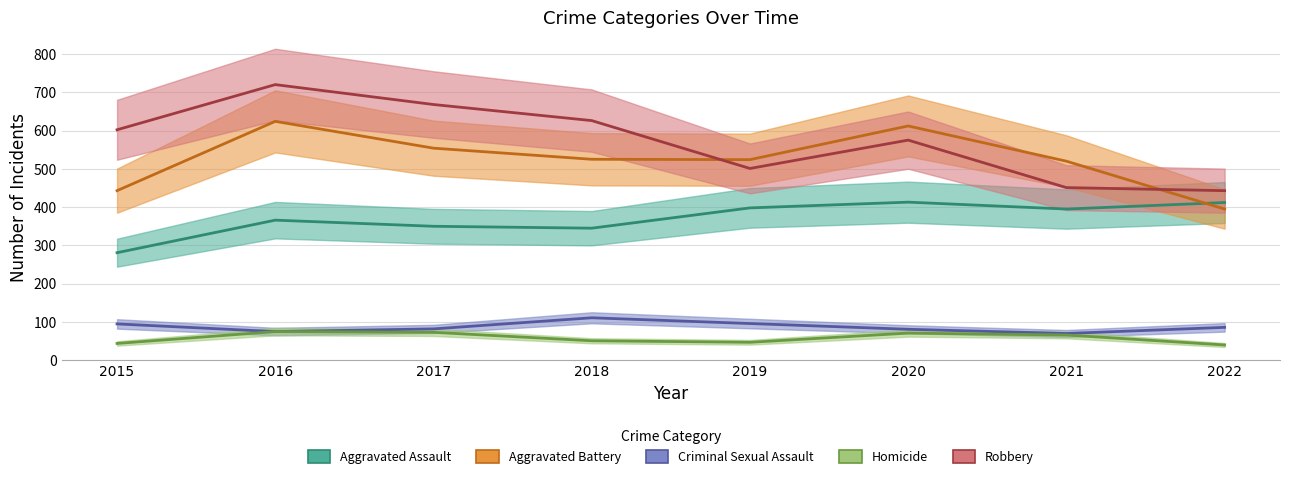

Reading right to left, list all the values displayed in this chart.

Aggravated Assault: 2022=412	2021=395	2020=413	2019=398	2018=345	2017=350	2016=366	2015=281
Aggravated Battery: 2022=395	2021=520	2020=612	2019=524	2018=525	2017=554	2016=624	2015=443
Criminal Sexual Assault: 2022=86	2021=70	2020=81	2019=96	2018=111	2017=82	2016=75	2015=95
Homicide: 2022=40	2021=66	2020=71	2019=47	2018=51	2017=73	2016=75	2015=44
Robbery: 2022=443	2021=451	2020=575	2019=501	2018=626	2017=668	2016=720	2015=602